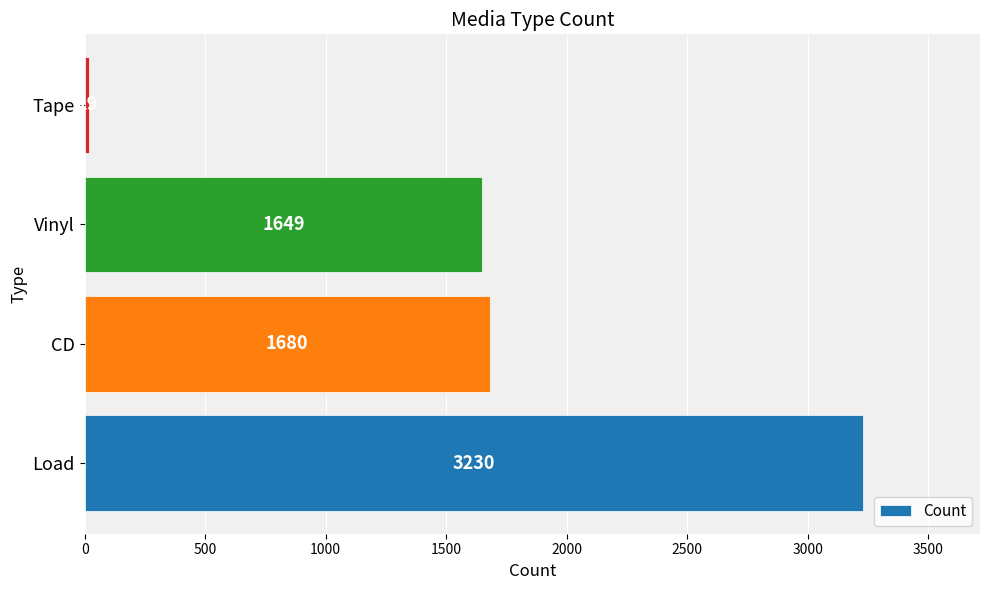

What is the minimum value shown in the chart?

19